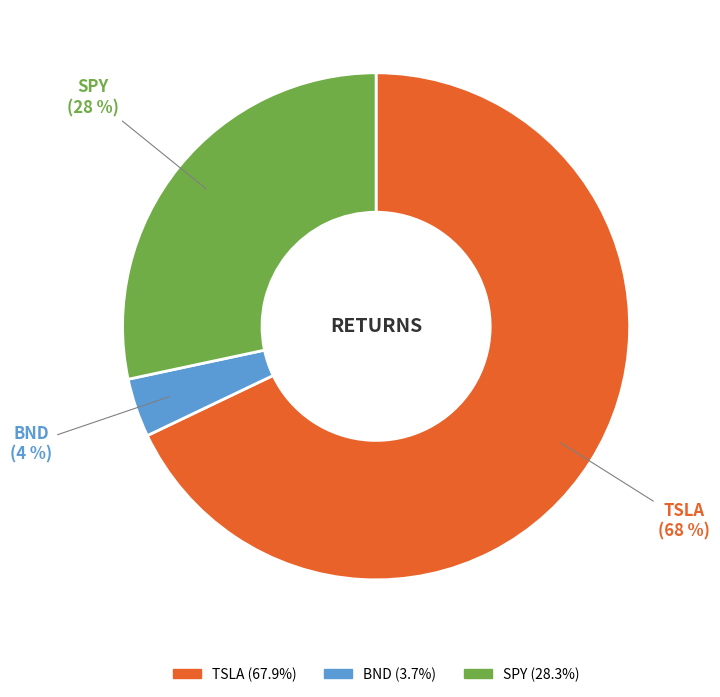

What percentage is the SPY slice, to the nearest percent?

28%